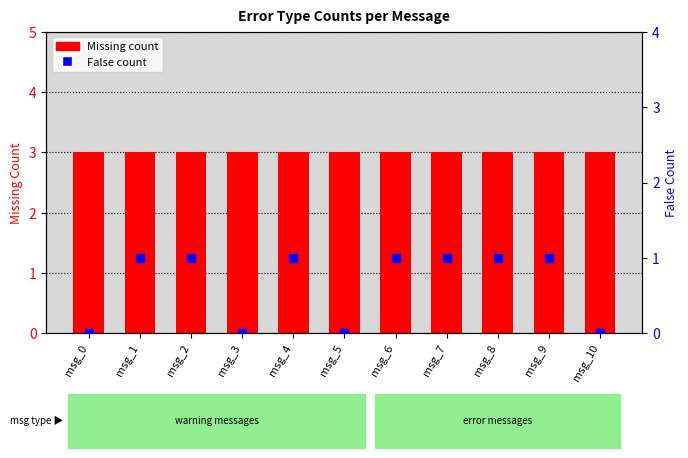

Which series has the largest total across all categories?

Missing count